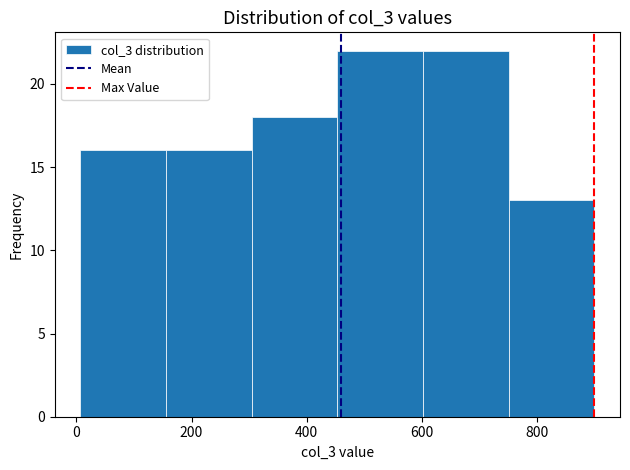

How tall is the bar that spans 760 to 900 on the x-axis? Neither the bar edges nor the heights are printed on the chart, so give them approximately, as read against the axes.

13